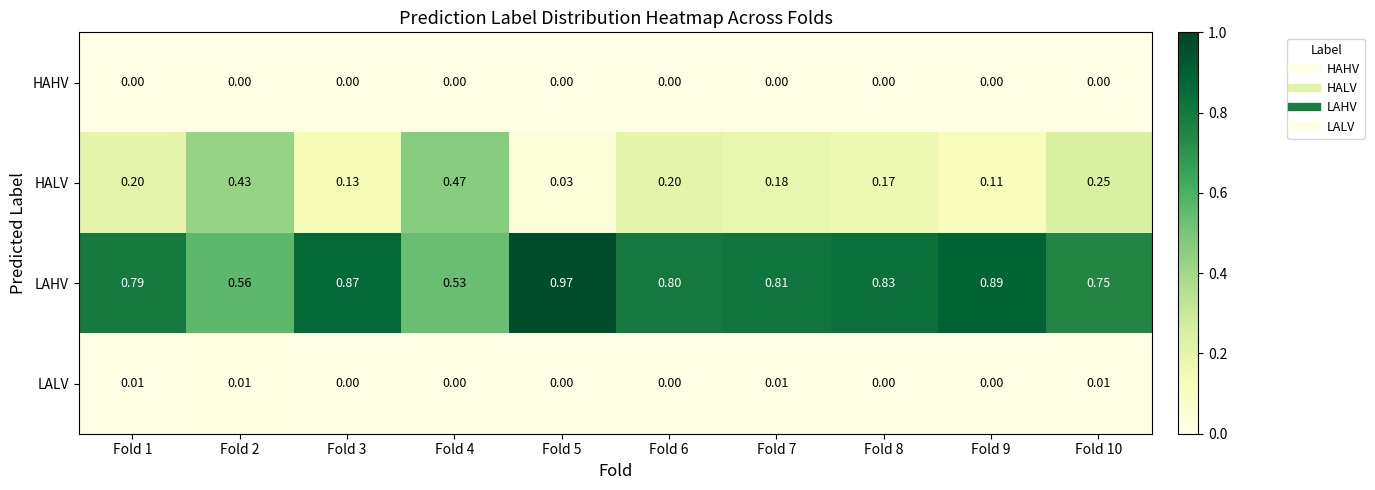

Is the value of HALV at Fold 8 greater than the value of LALV at Fold 5?

Yes